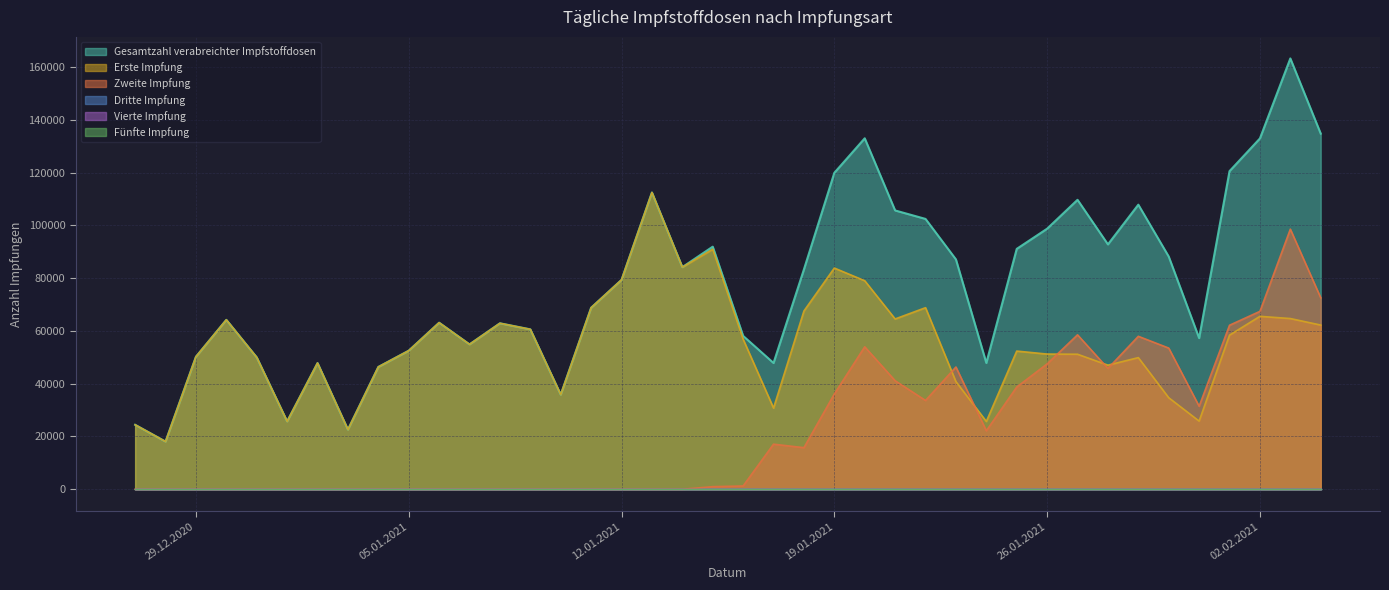

At how many categories does at least one series exceed 32041?

36